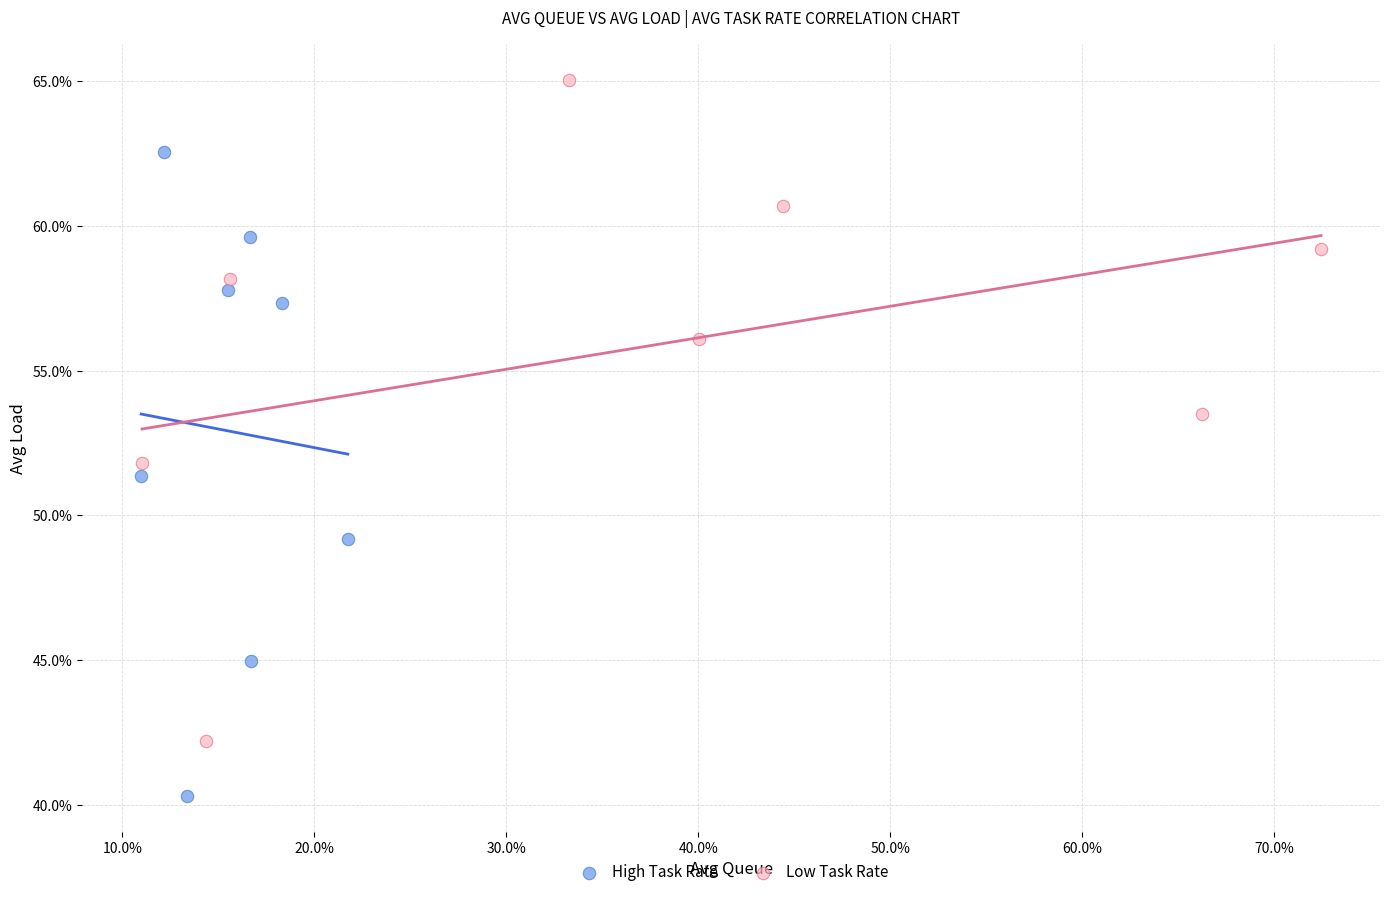

Which series contains the lowest Y value?

High Task Rate